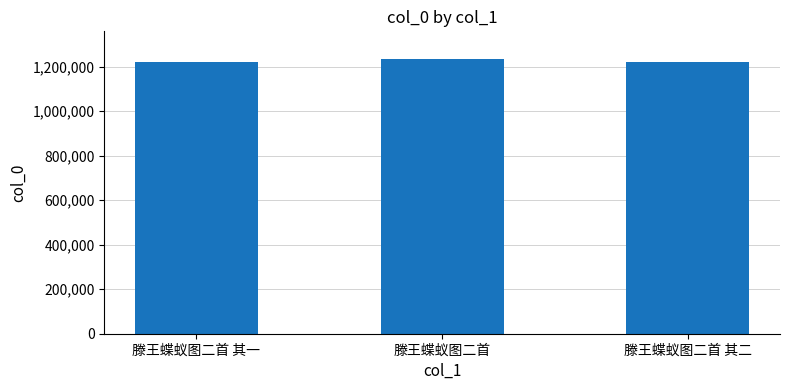

What is the sum of all values?

3680225